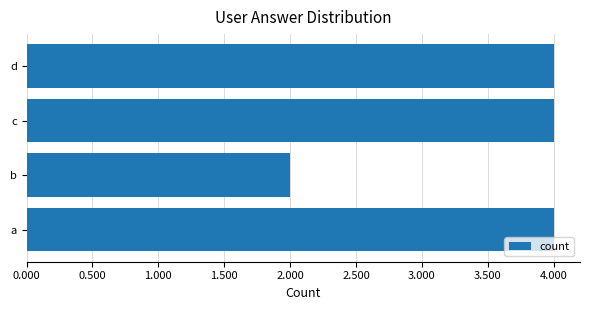

Reading top to bottom, transcribe all the data shown in this chart.

4	4	2	4